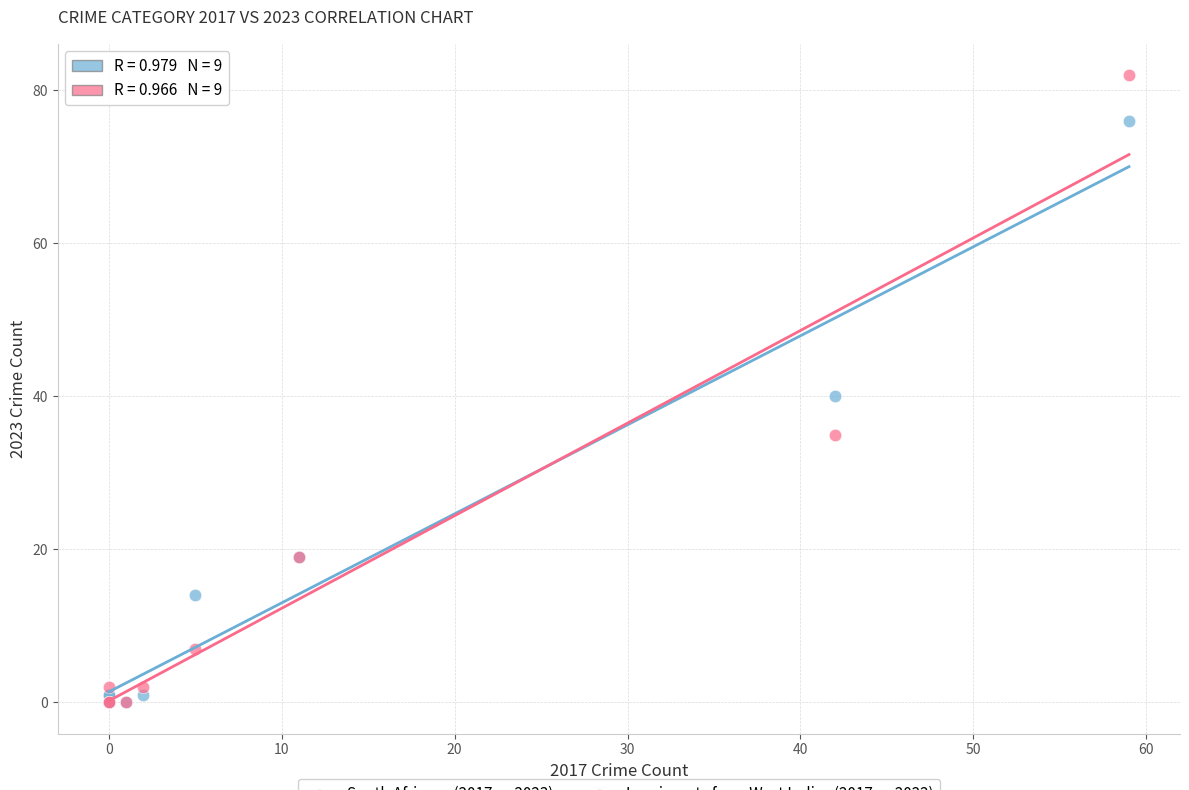

Across all series, what Y value is closest to 41?

40